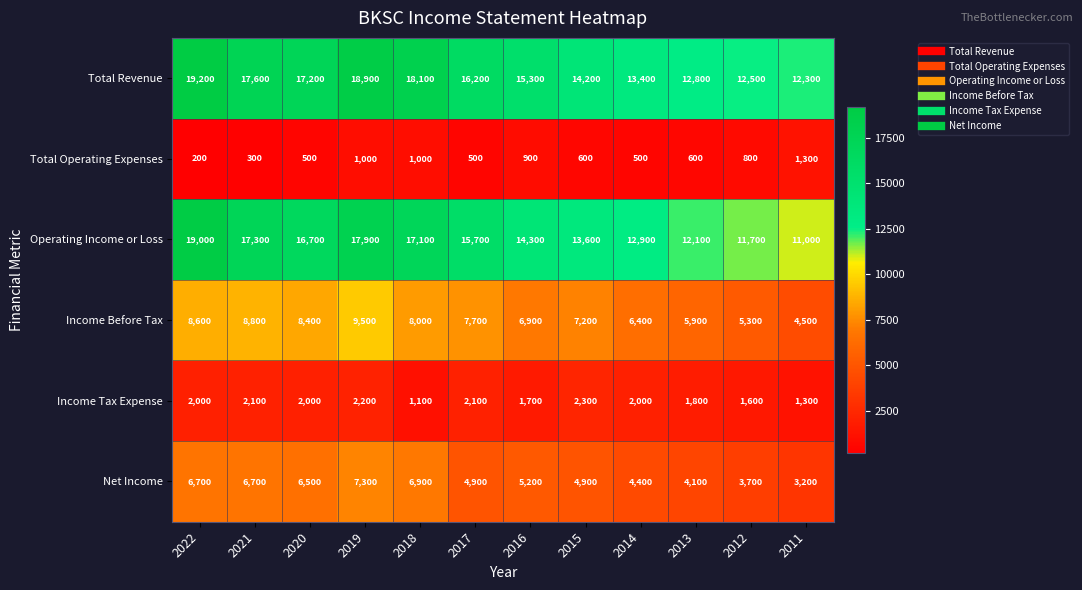

Which series has the largest total across all categories?

Total Revenue